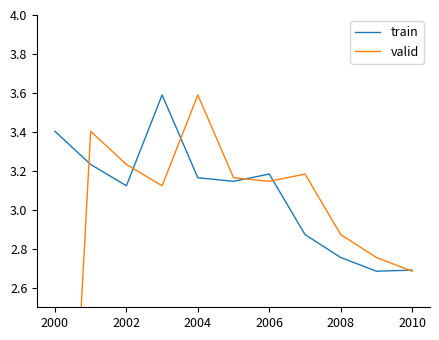

At which label does train first exceed 3?

2000